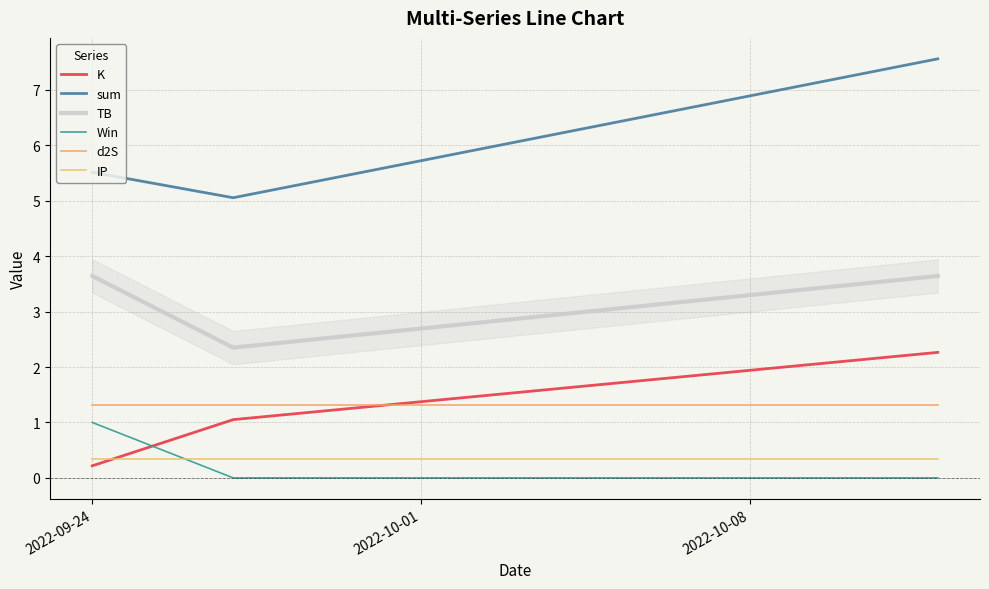

At 2022-10-01, list the series in order from smallest to largest.

Win, IP, K, d2S, TB, sum